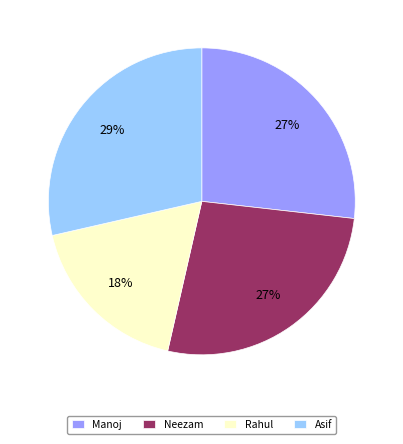

To the nearest percent, what portion does Asif represent?

29%